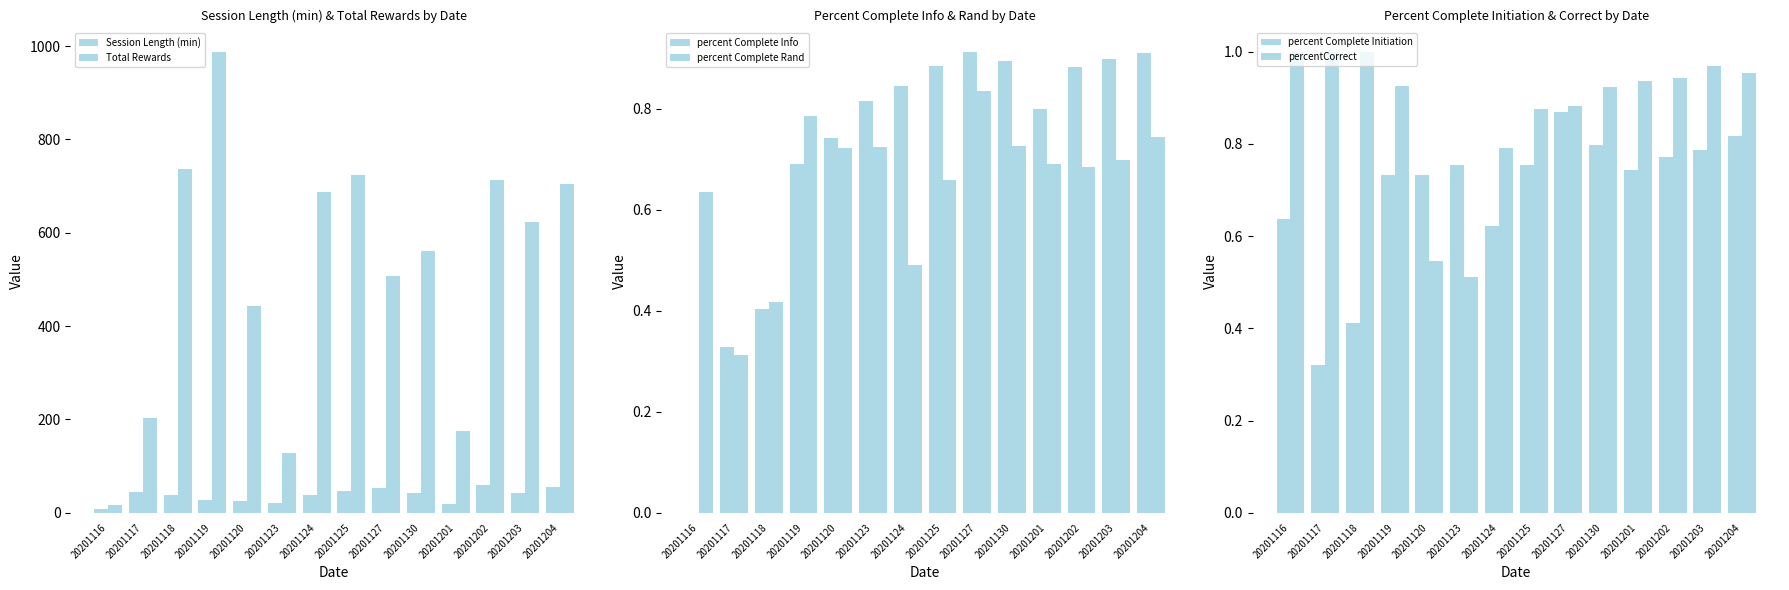

What is the approximate value of percent Complete Info at 20201203?

0.9